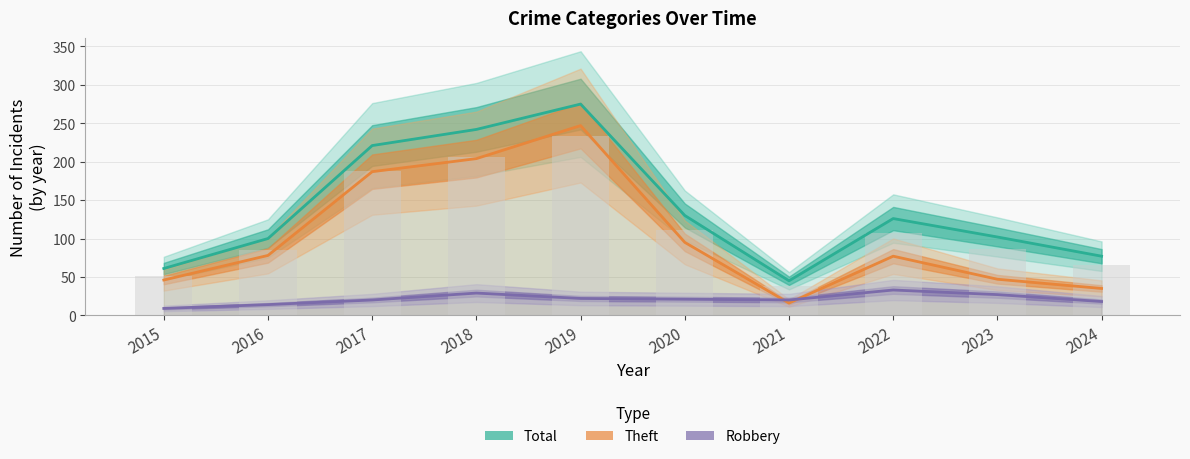

Reading right to left, what are all the values shown in this chart?

Total: 2024=77	2023=102	2022=126	2021=45	2020=130	2019=275	2018=242	2017=221	2016=100	2015=61
Theft: 2024=35	2023=47	2022=77	2021=16	2020=95	2019=247	2018=204	2017=187	2016=78	2015=46
Robbery: 2024=18	2023=27	2022=33	2021=20	2020=21	2019=22	2018=29	2017=20	2016=14	2015=9